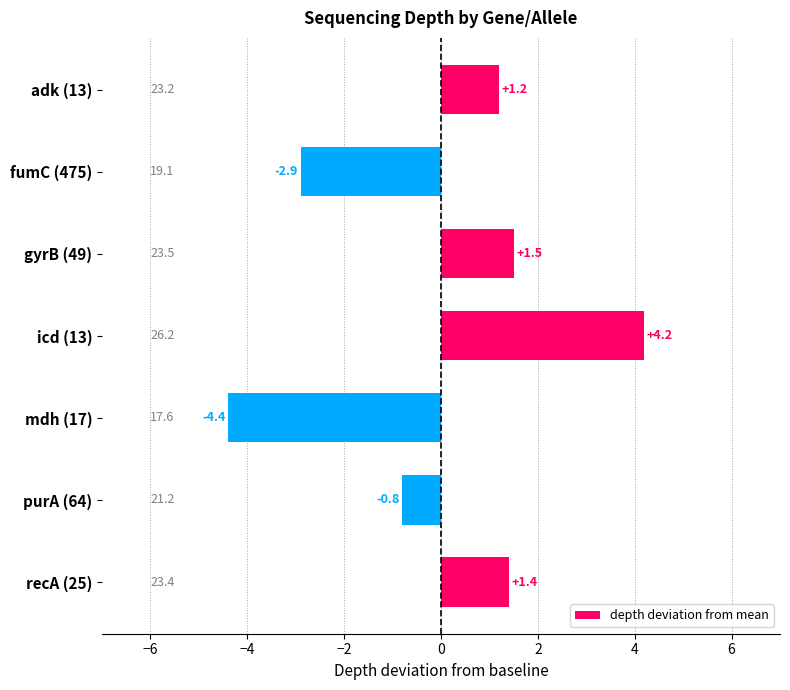

What is the value of the 1st bar from the top?

1.2